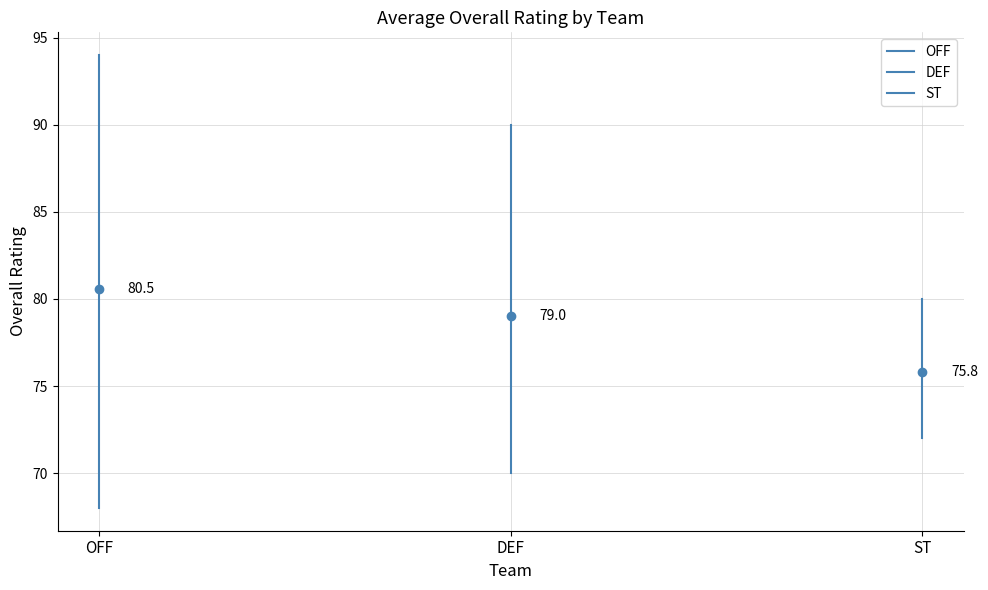

What is the sum of all ST values?

152